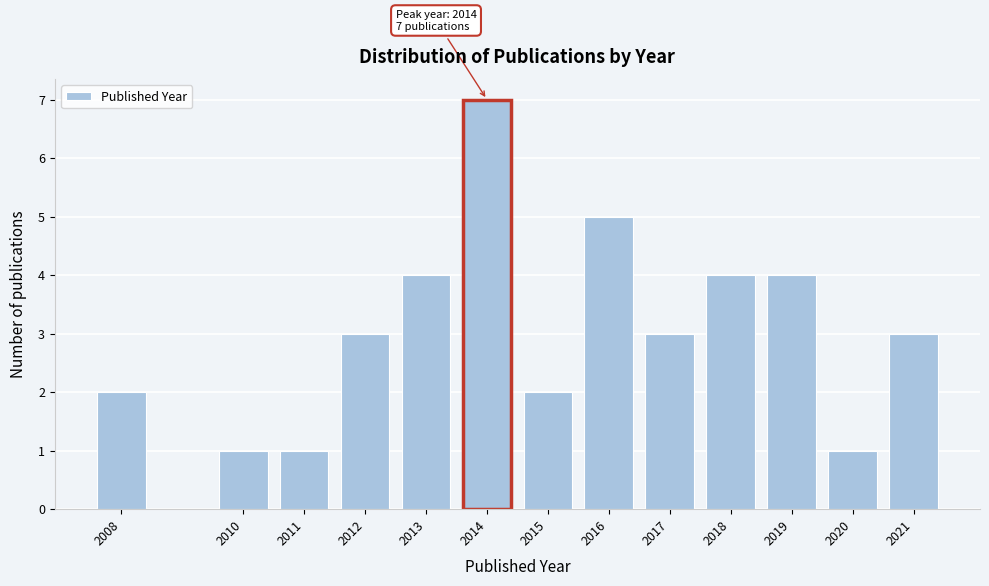

Reading right to left, what are all the values shown in this chart?

2021=3	2020=1	2019=4	2018=4	2017=3	2016=5	2015=2	2014=7	2013=4	2012=3	2011=1	2010=1	2008=2